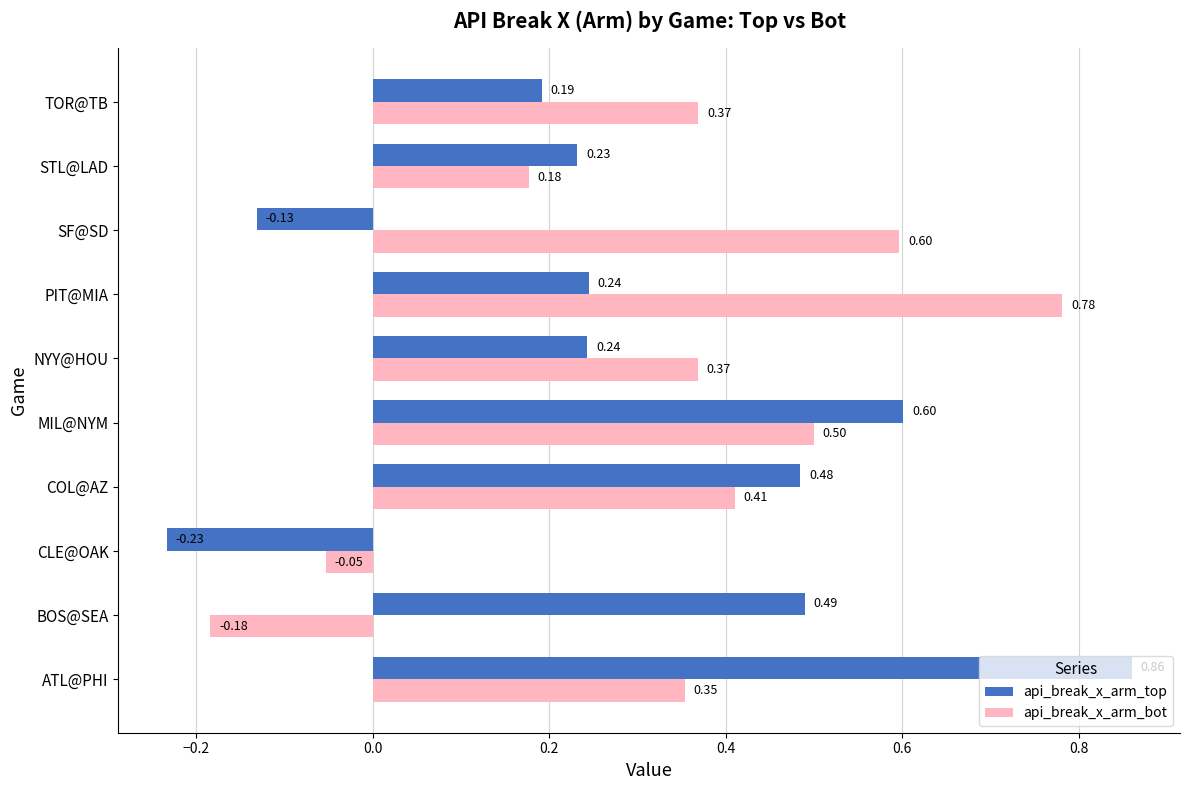

What is the total value across all series at BOS@SEA?

0.3